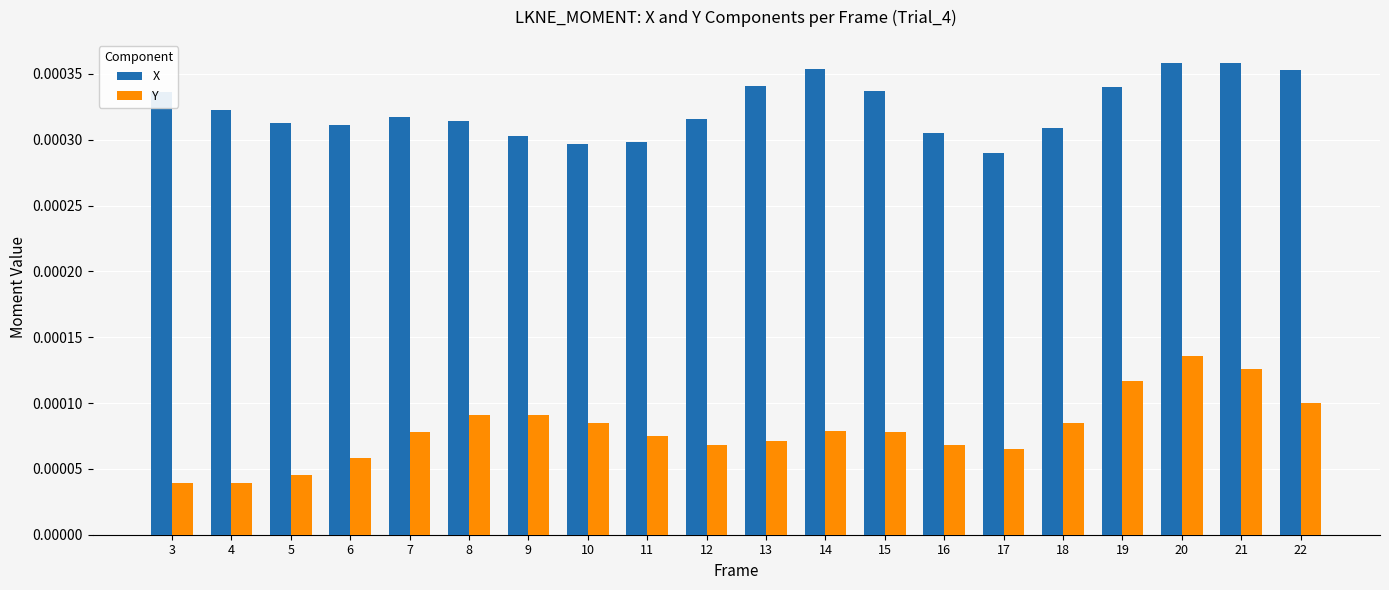

Between 15 and 17, which series saw the biggest shift?

X